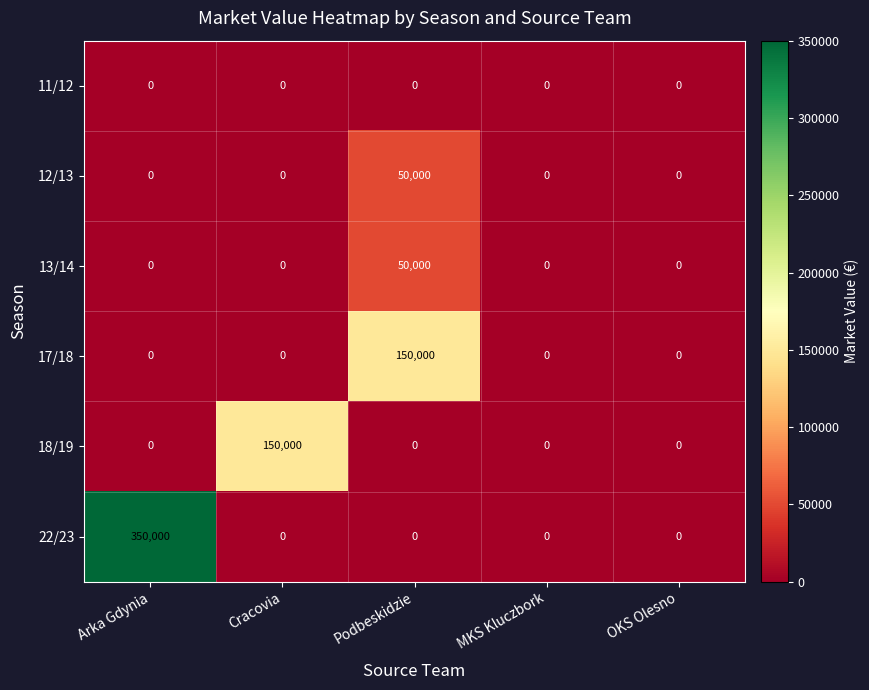

At which category does the chart reach its peak across all series?

Arka Gdynia